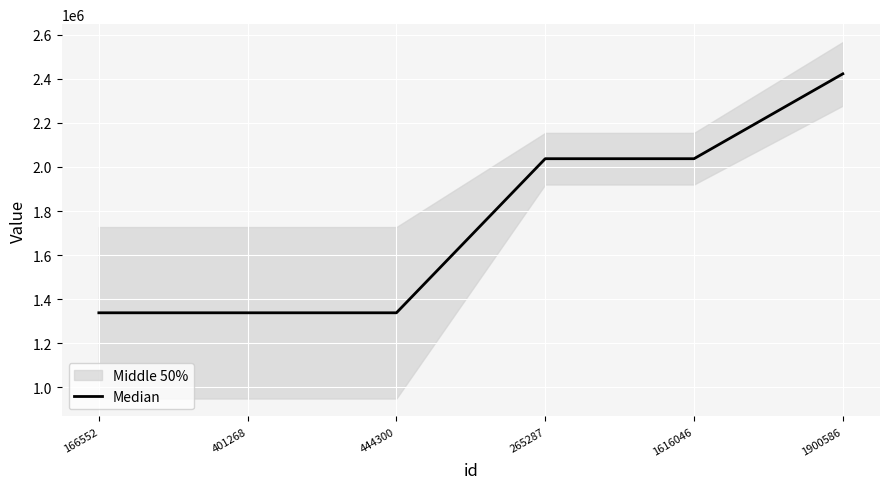

At which label does the data first exceed 2037204?

1900586